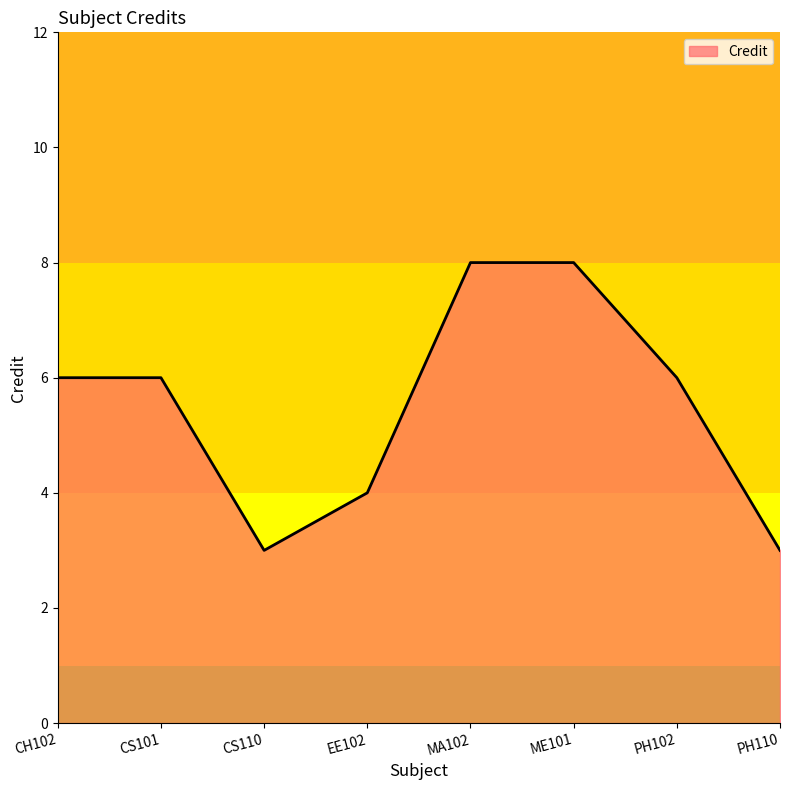

Reading left to right, transcribe all the data shown in this chart.

CH102=6	CS101=6	CS110=3	EE102=4	MA102=8	ME101=8	PH102=6	PH110=3